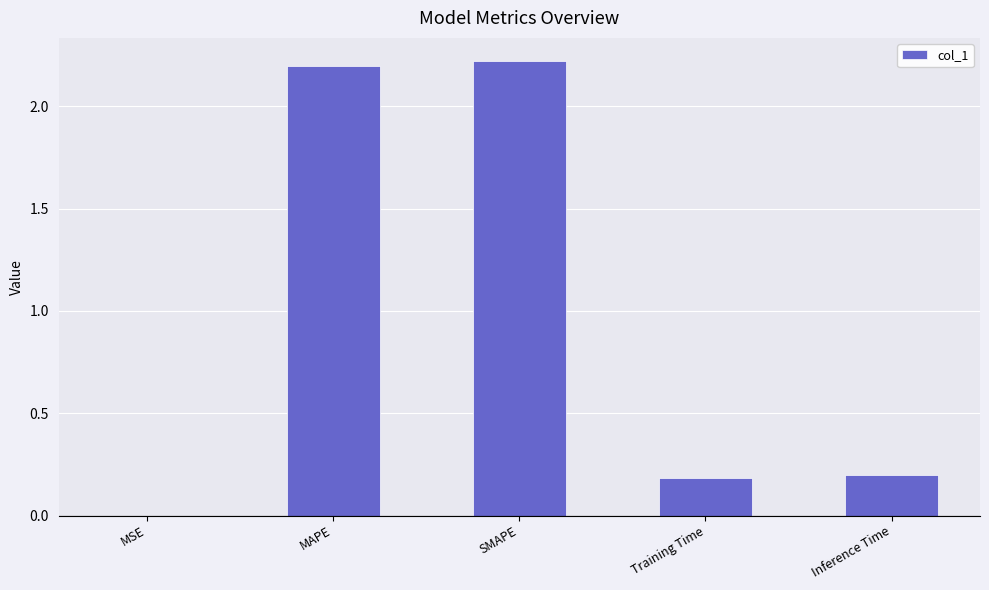

What is the sum of all values?

4.8